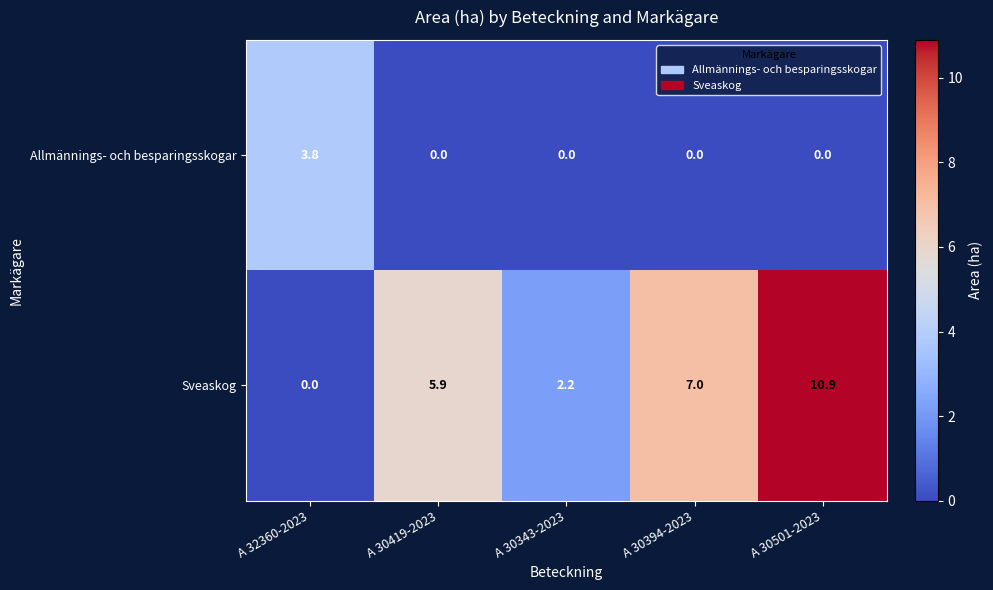

Rank the series by their maximum value, from highest to lowest.

Sveaskog, Allmännings- och besparingsskogar